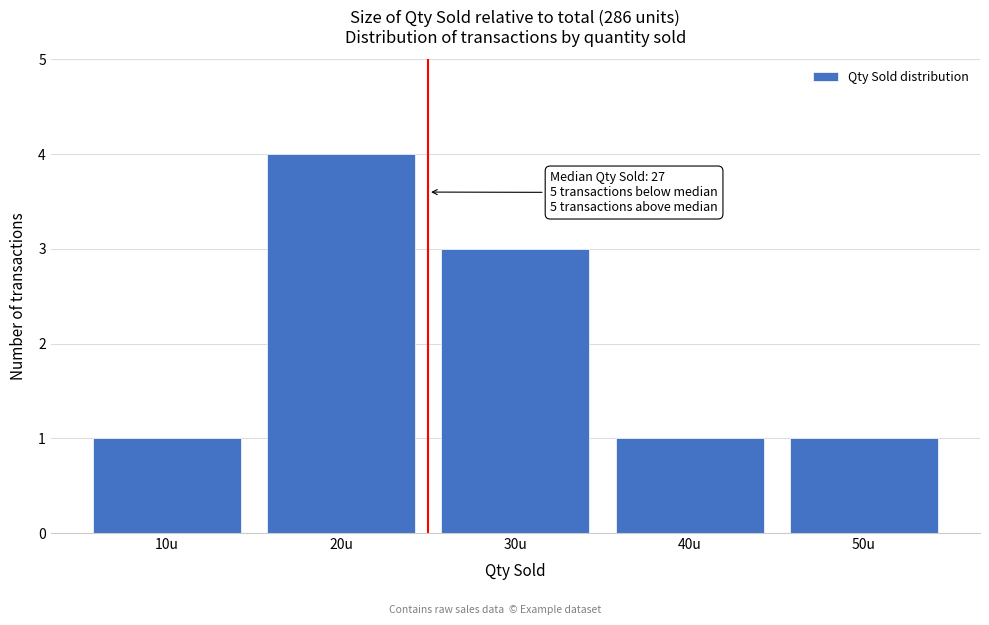

Reading right to left, extract all data points from this chart.

1	1	3	4	1